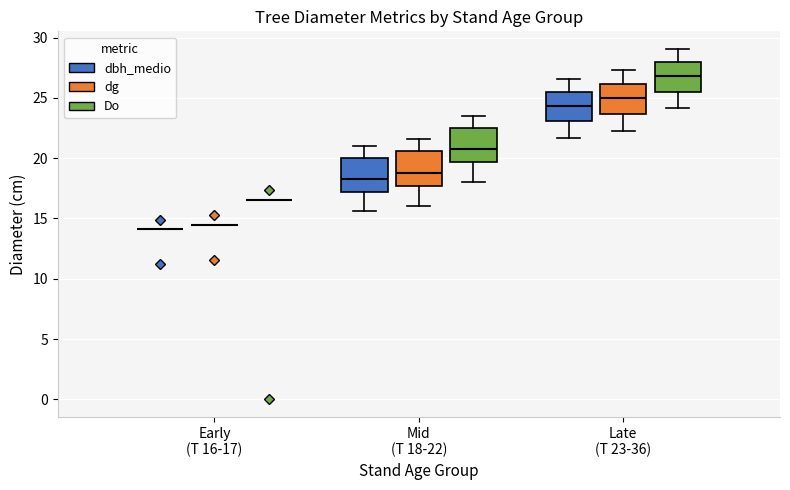

Where is the upper edge of the box for Mid (T 18-22) (dg) on the y-axis? The values are not printed on the chart, so give them approximately, as read against the axis.

20.5